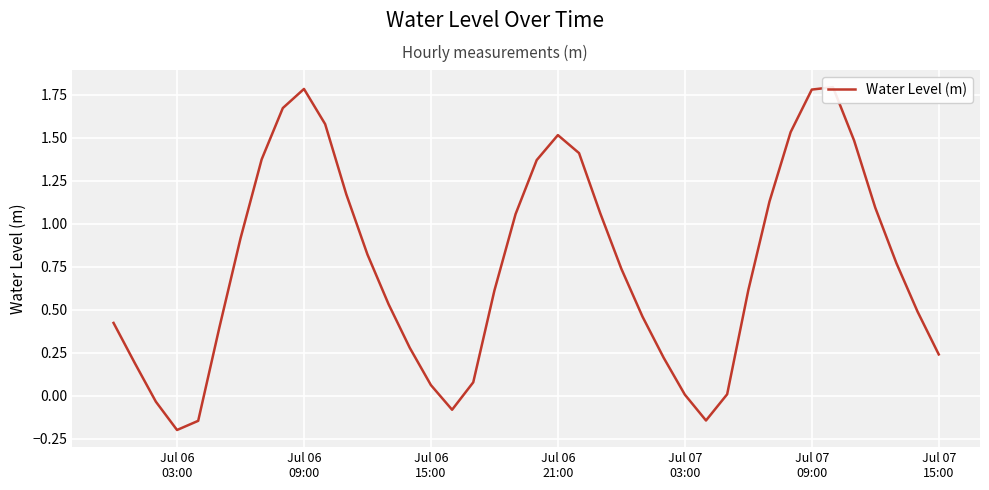

What is the smallest value displayed?

-0.2